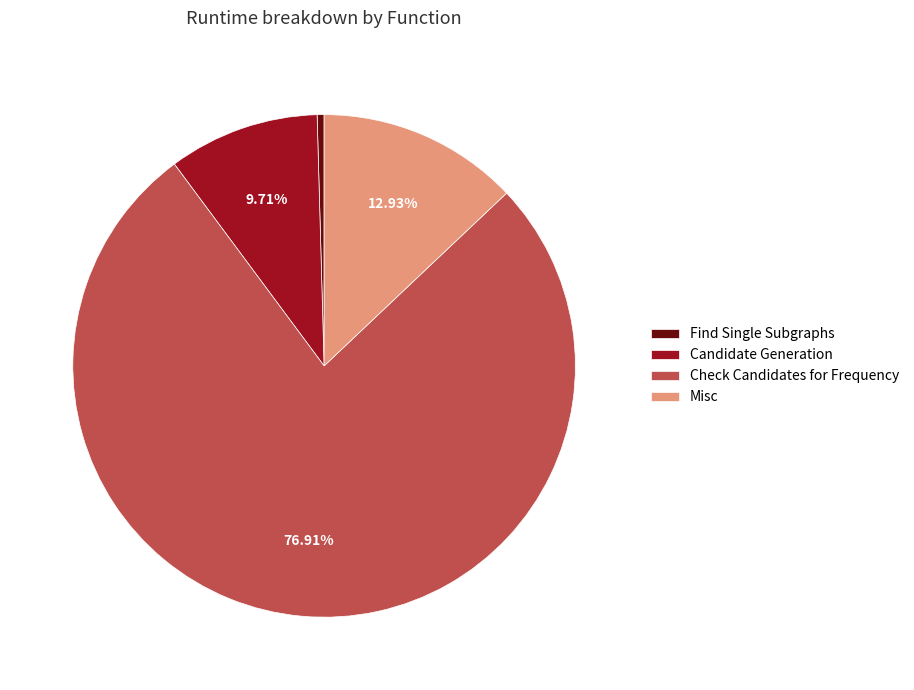

Approximately how many times larger is the value at Misc compared to Check Candidates for Frequency?

0.2